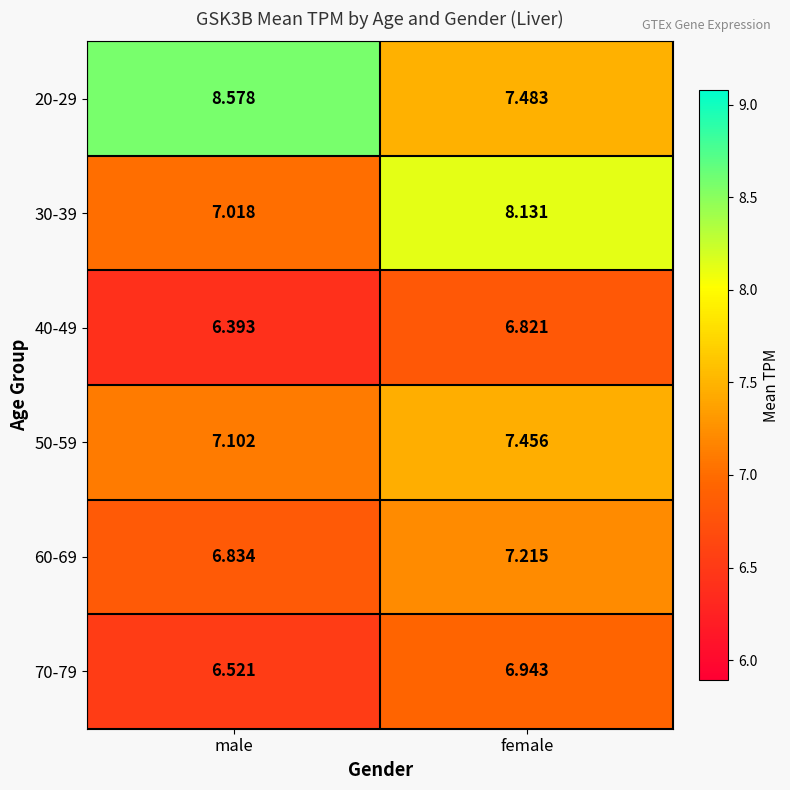

What is the total value across all series at male?

42.4